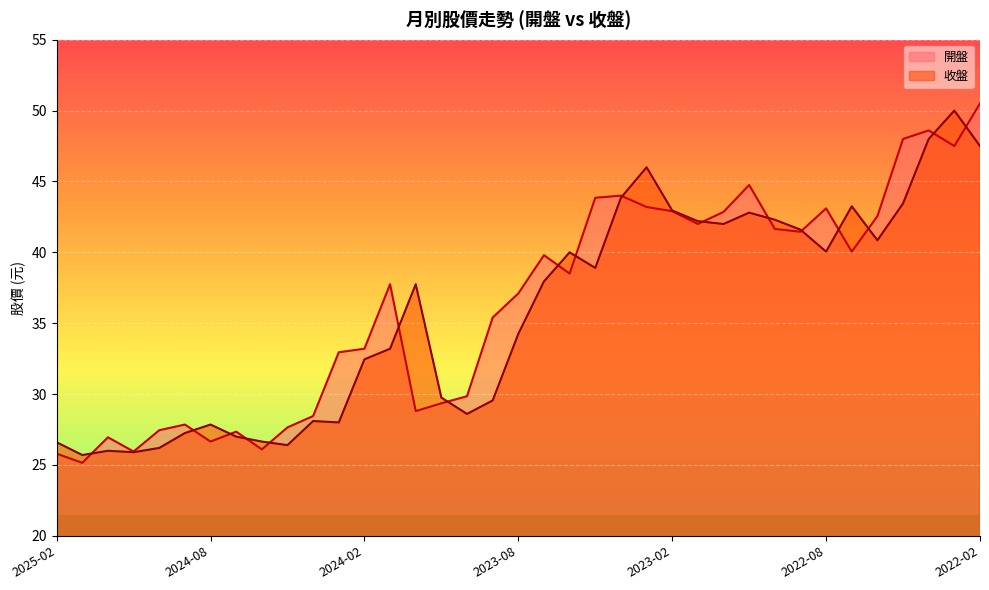

Reading left to right, what are all the values shown in this chart?

開盤: 2025-02=25.8	2025-01=25.1	2024-12=26.9	2024-11=25.9	2024-10=27.4	2024-09=27.9	2024-08=26.6	2024-07=27.4	2024-06=26.1	2024-05=27.6	2024-04=28.4	2024-03=33.0	2024-02=33.2	2024-01=37.8	2023-12=28.8	2023-11=29.4	2023-10=29.9	2023-09=35.4	2023-08=37.1	2023-07=39.8	2023-06=38.5	2023-05=43.9	2023-04=44.0	2023-03=43.2	2023-02=42.9	2023-01=42.0	2022-12=42.9	2022-11=44.8	2022-10=41.6	2022-09=41.5	2022-08=43.1	2022-07=40.0	2022-06=42.5	2022-05=48.0	2022-04=48.6	2022-03=47.5	2022-02=50.5
收盤: 2025-02=26.6	2025-01=25.7	2024-12=26.0	2024-11=25.9	2024-10=26.2	2024-09=27.2	2024-08=27.9	2024-07=27.0	2024-06=26.6	2024-05=26.4	2024-04=28.1	2024-03=28.0	2024-02=32.5	2024-01=33.2	2023-12=37.8	2023-11=29.8	2023-10=28.6	2023-09=29.6	2023-08=34.2	2023-07=38.0	2023-06=40.0	2023-05=38.9	2023-04=43.9	2023-03=46.0	2023-02=43.0	2023-01=42.2	2022-12=42.0	2022-11=42.8	2022-10=42.3	2022-09=41.6	2022-08=40.0	2022-07=43.2	2022-06=40.9	2022-05=43.5	2022-04=48.0	2022-03=50.0	2022-02=47.5